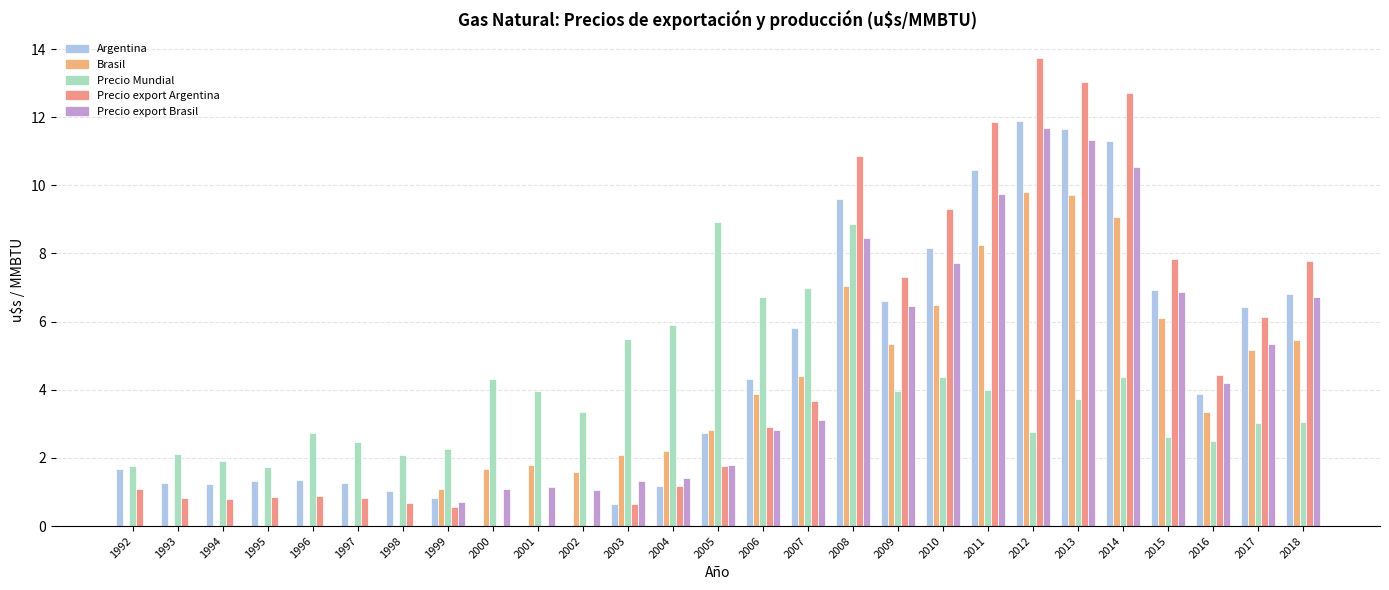

What is the average value of the Argentina series?

4.4